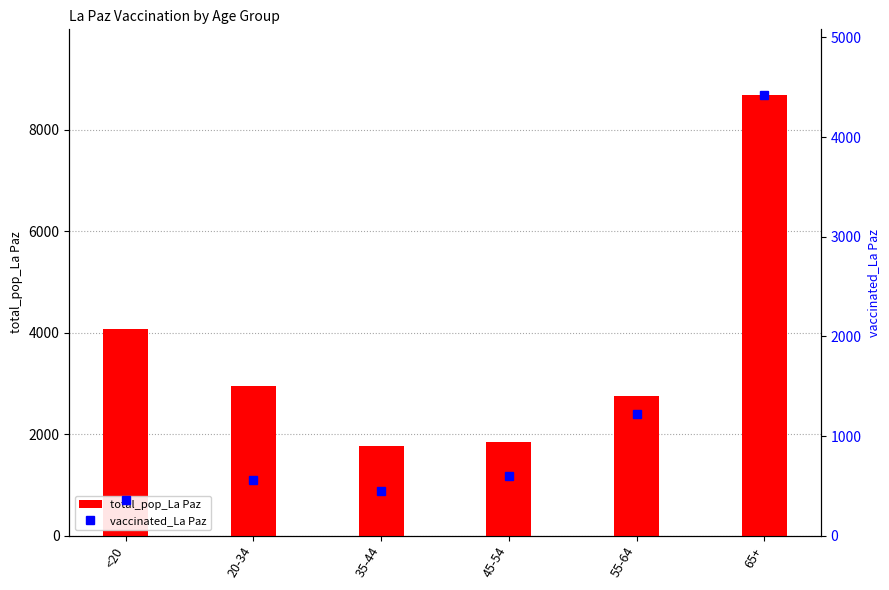

Where does the vaccinated_La Paz series first go above 603?

55-64